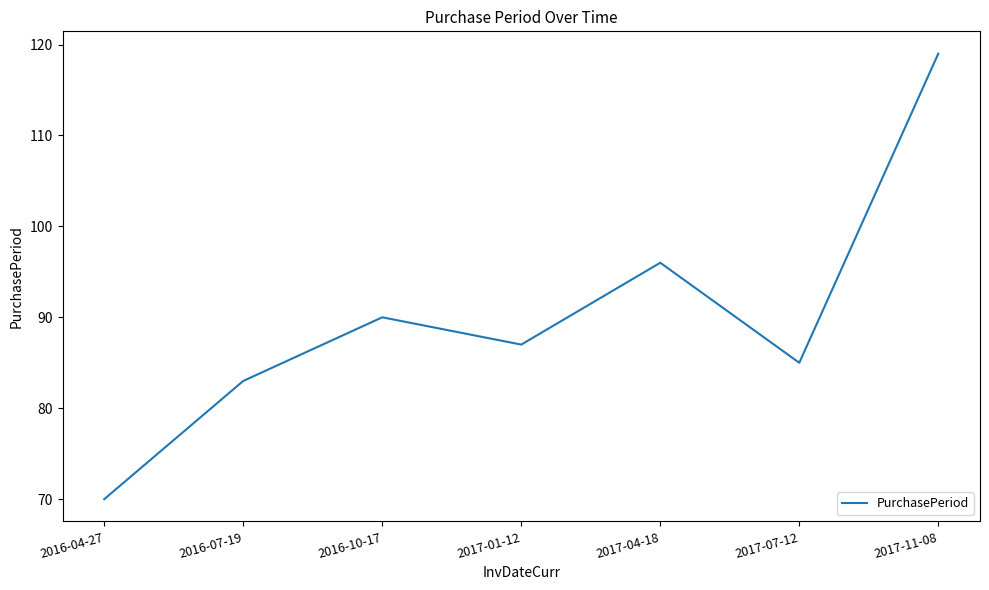

At which category does the data reach its first local valley?

2017-01-12